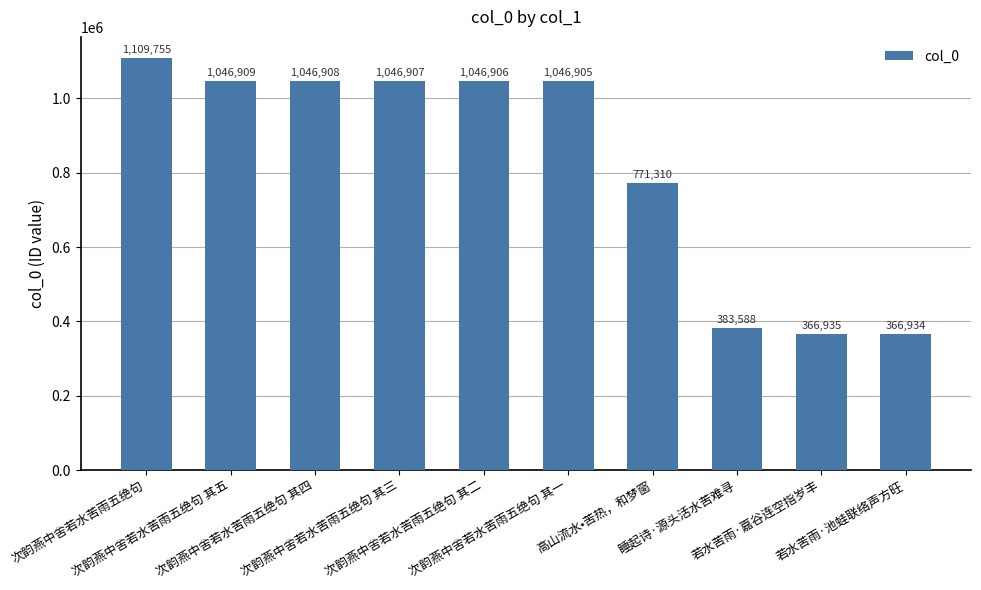

At which category does the chart reach its peak across all series?

次韵燕中舍若水苦雨五绝句